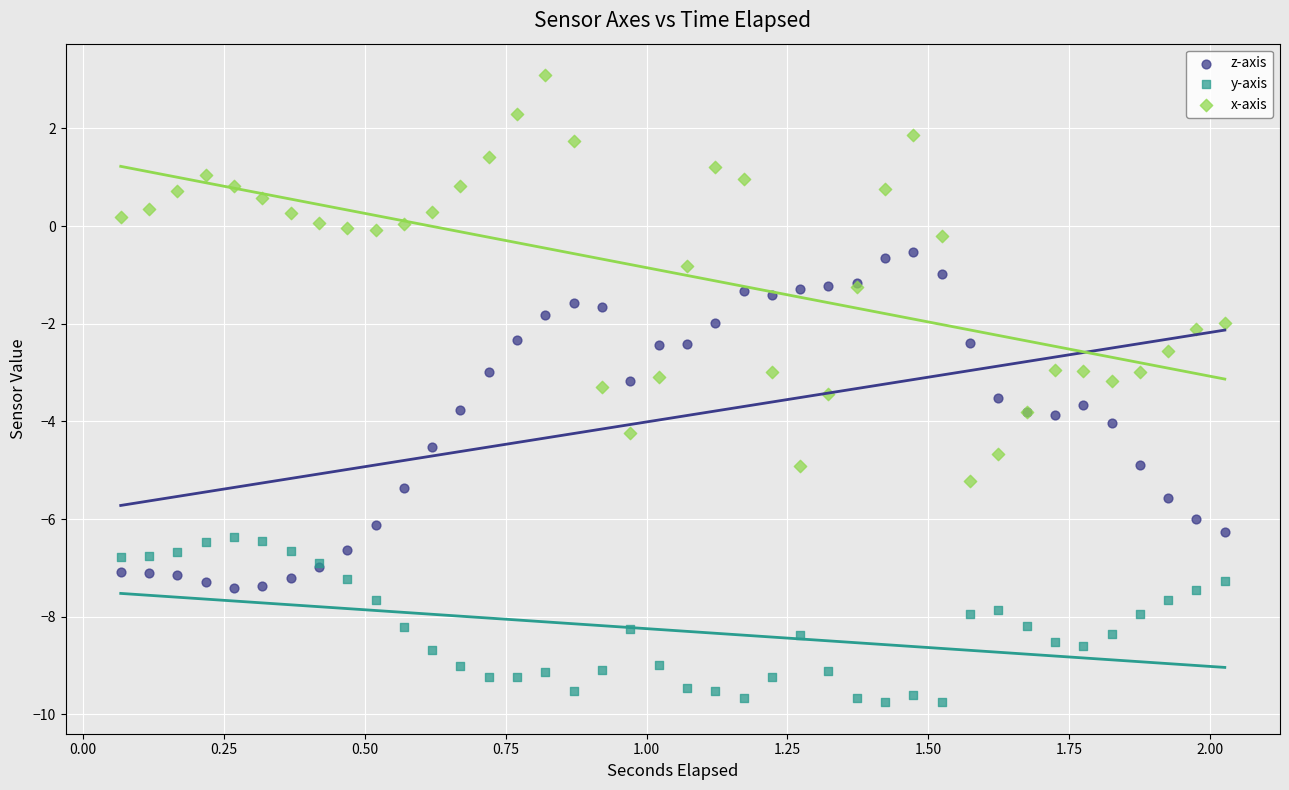

Which series reaches the maximum Y coordinate?

x-axis